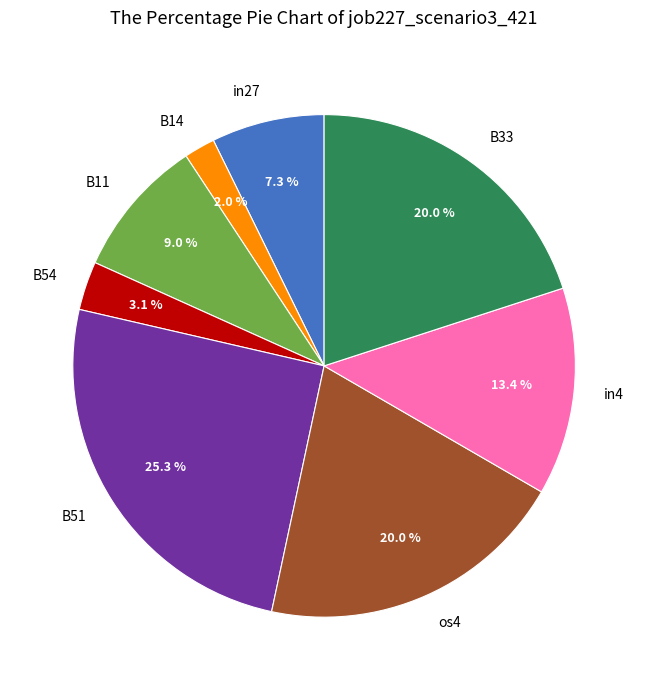

What percentage is the in27 slice, to the nearest percent?

7%